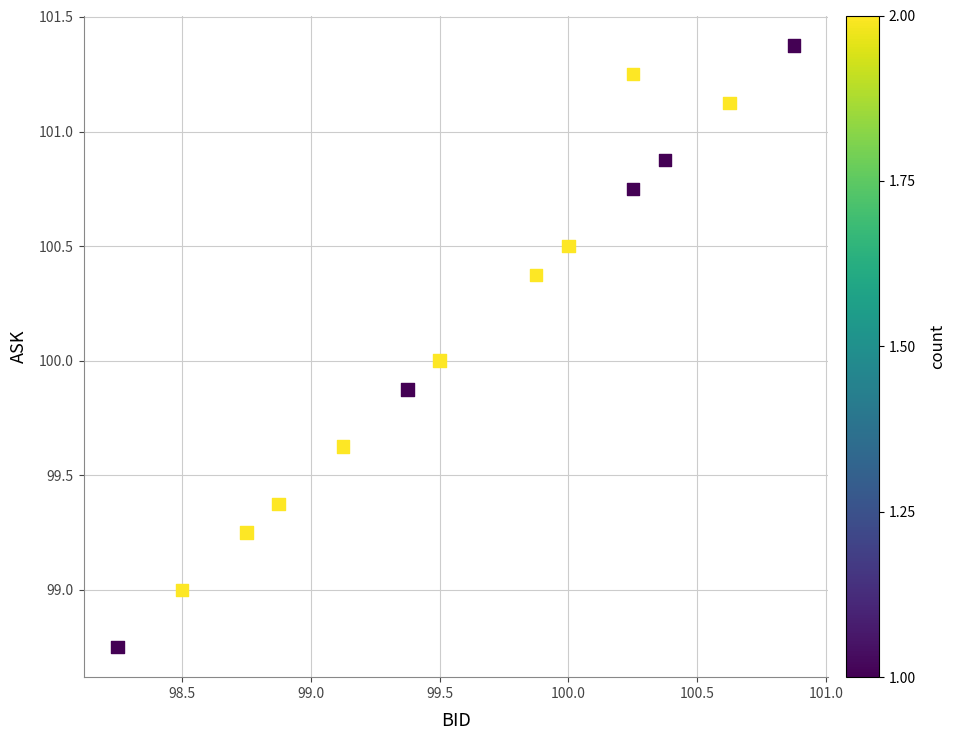

What is the range of X values (max minus min)?

2.6